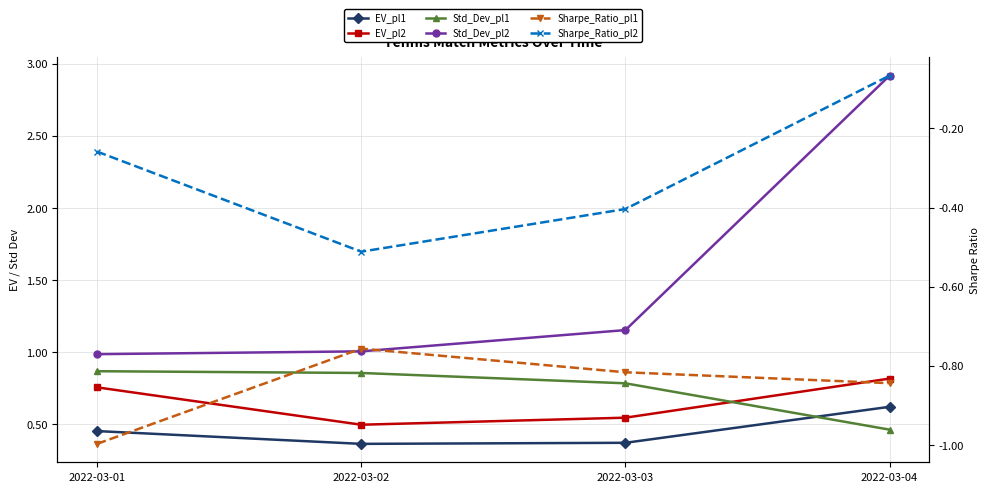

The value of EV_pl2 at 2022-03-03 is 0.5. True or false?

True